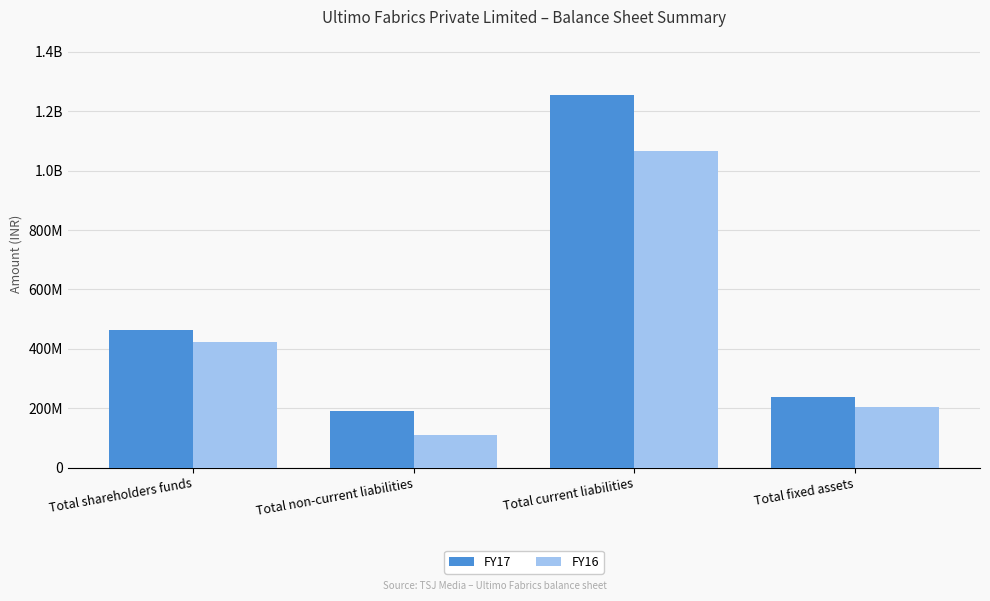

What is the minimum value for FY16?

110515000